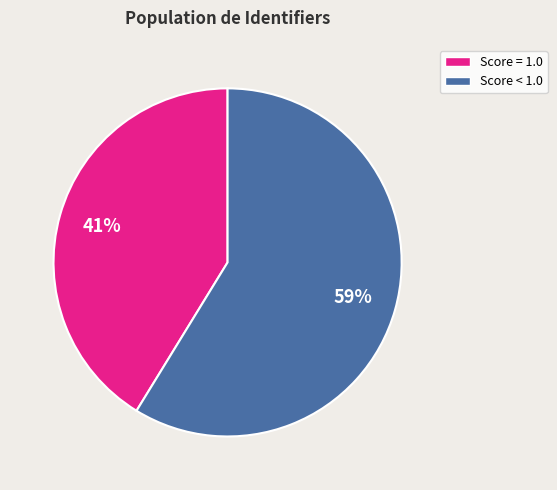

Rank the categories by value from highest to lowest.

Score < 1.0, Score = 1.0